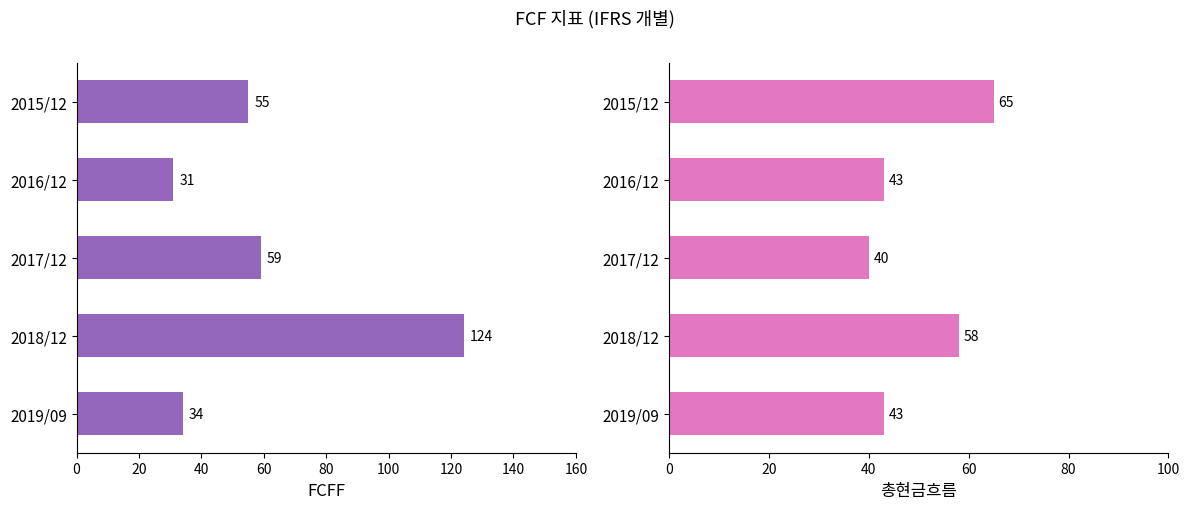

True or false: 총현금흐름 has a value of 65 at 2015/12.

True